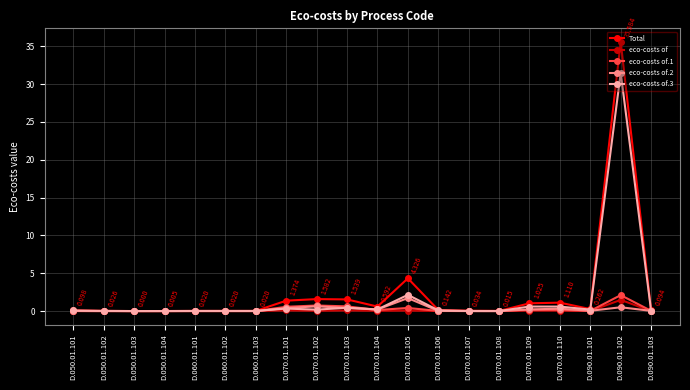

Is the value of eco-costs of.1 at D.090.01.102 greater than the value of eco-costs of at D.070.01.108?

Yes